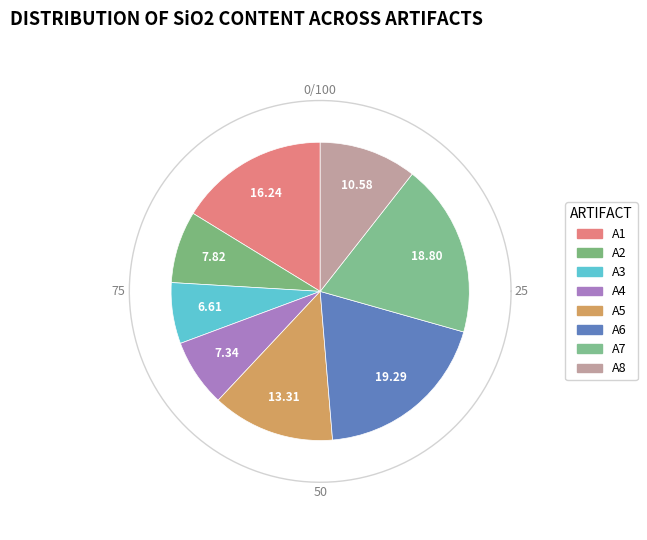

To the nearest percent, what is the combined percentage of A4 and A3?

14%